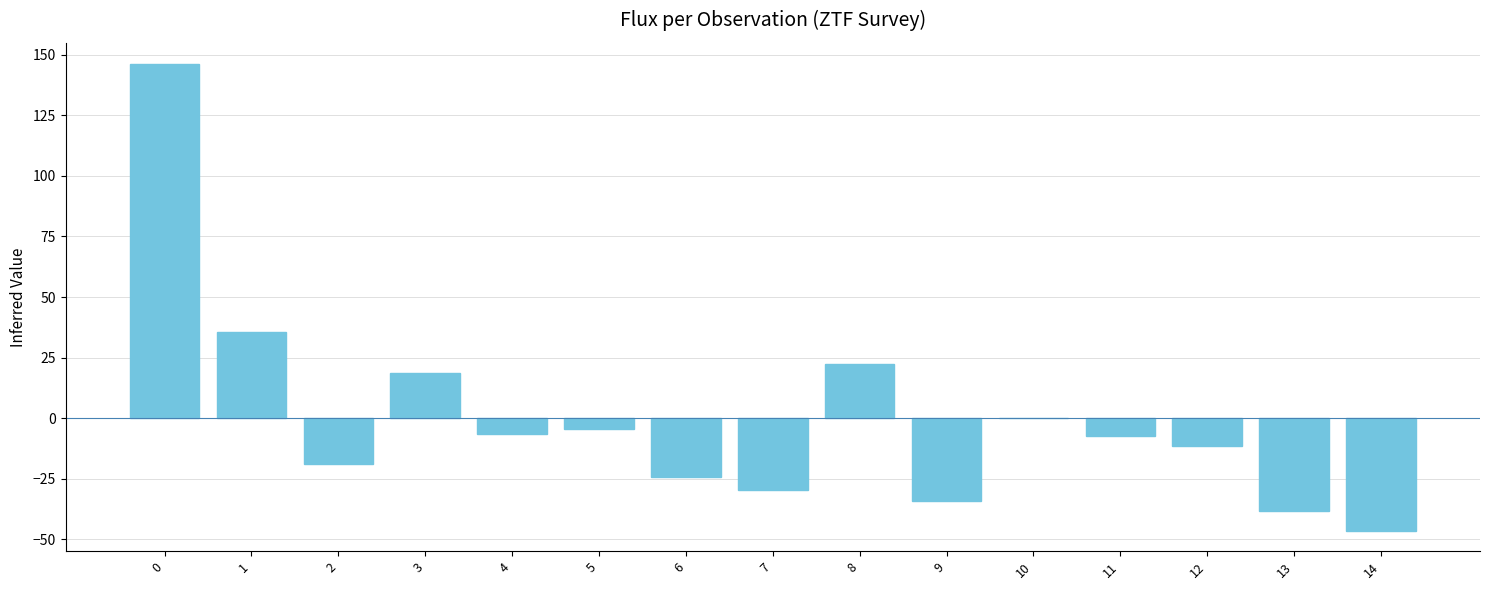

The value at 5 is -4.3. True or false?

True